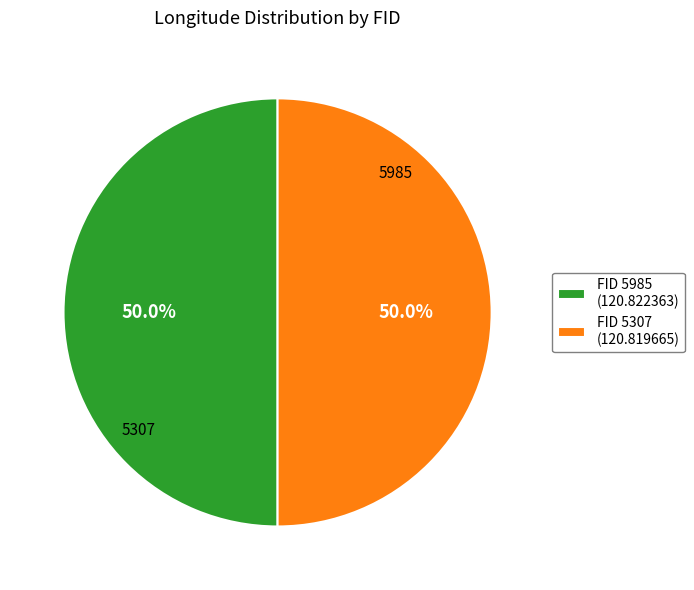

How many segments does this pie chart have?

2